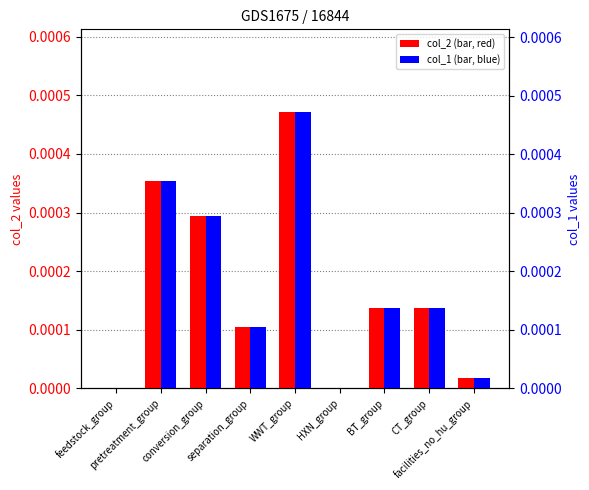

At how many categories does at least one series exceed 0?

7